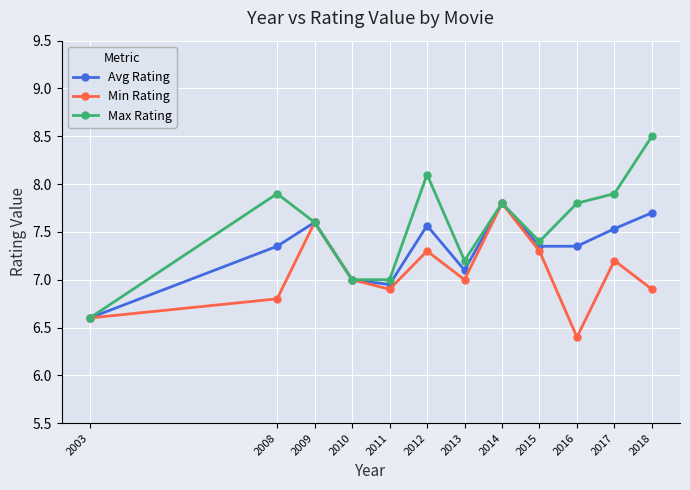

What is the total value across all series at 2017?

22.6